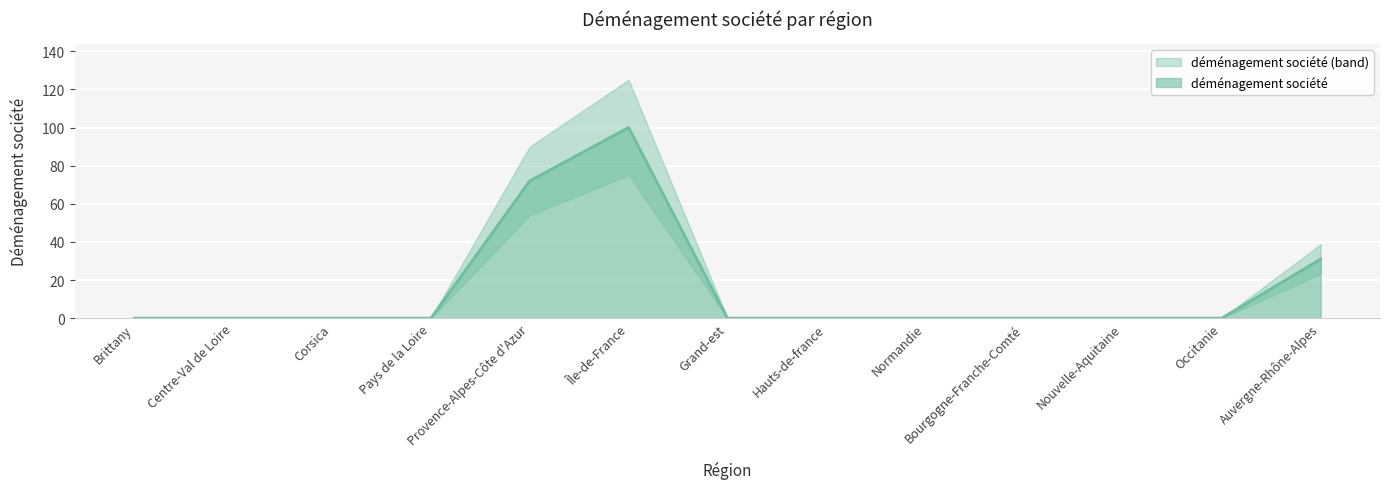

Reading right to left, transcribe all the data shown in this chart.

31	0	0	0	0	0	0	100	72	0	0	0	0